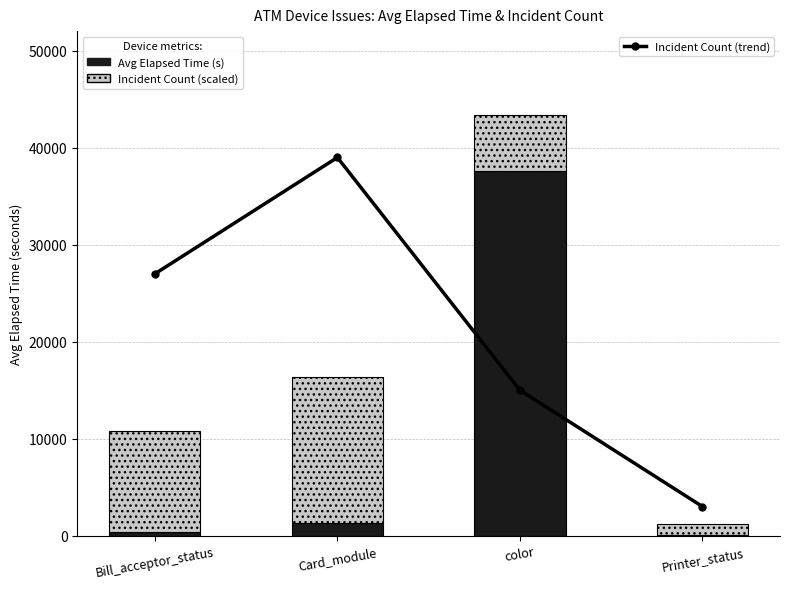

At which label does Incident Count (trend) first exceed 27000?

Card_module